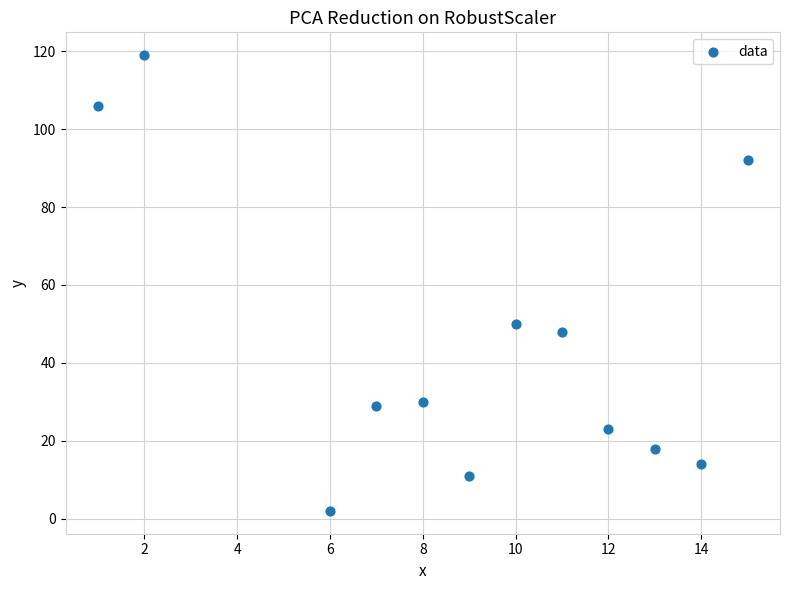

What Y value in the scatter plot is closest to 60?

50